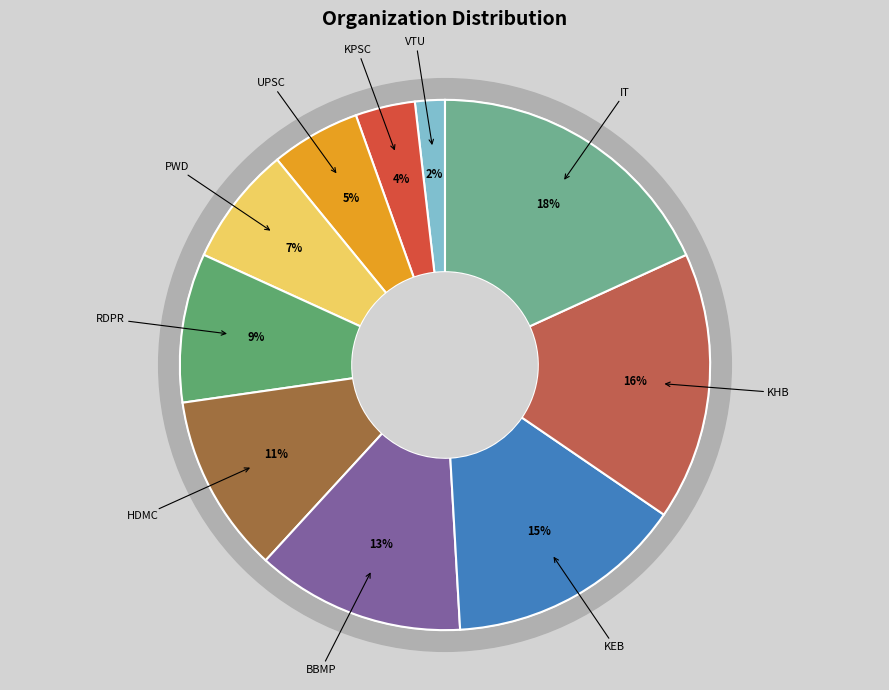

Which slice is the largest?

IT